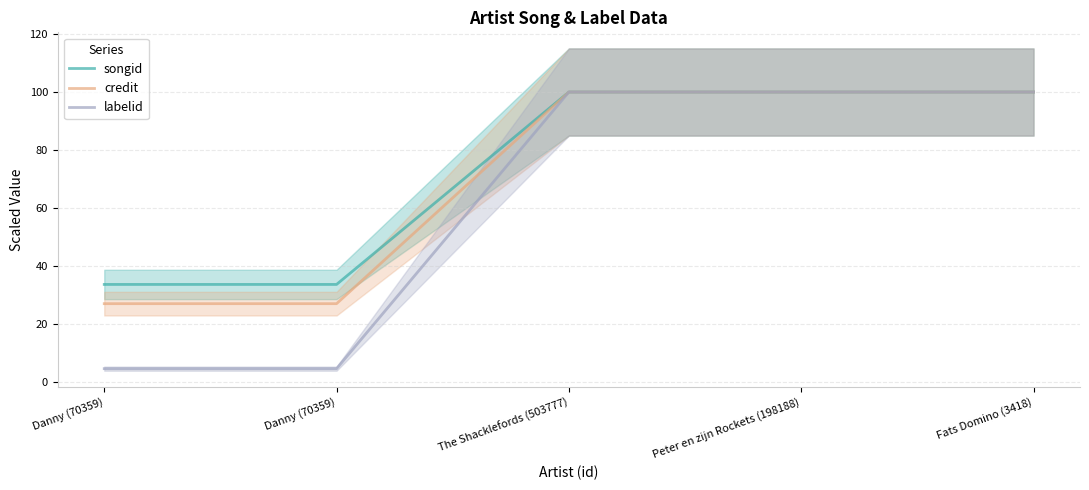

What is the average value of the labelid series?

61.9